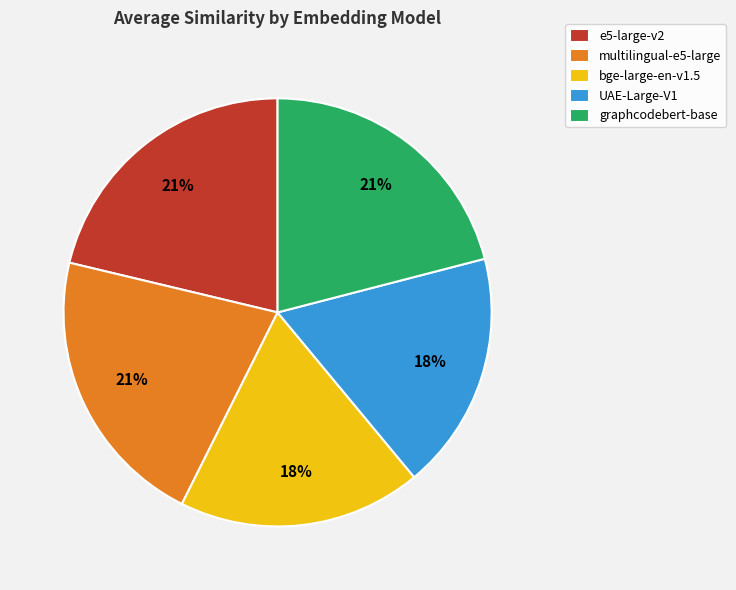

Is the sum of e5-large-v2 and graphcodebert-base greater than half?

No